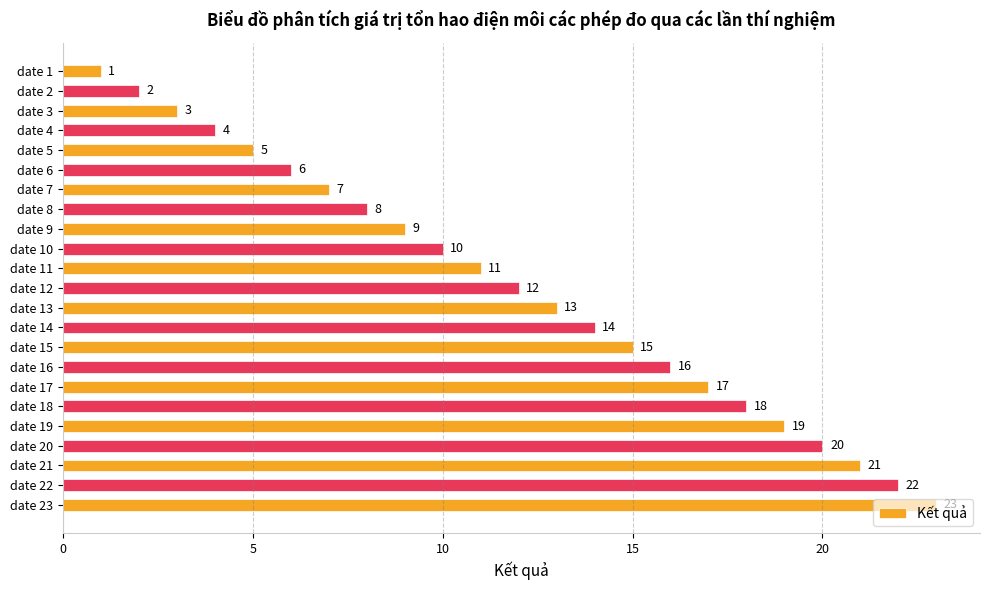

List the labels in order of value, smallest first.

date 1, date 2, date 3, date 4, date 5, date 6, date 7, date 8, date 9, date 10, date 11, date 12, date 13, date 14, date 15, date 16, date 17, date 18, date 19, date 20, date 21, date 22, date 23